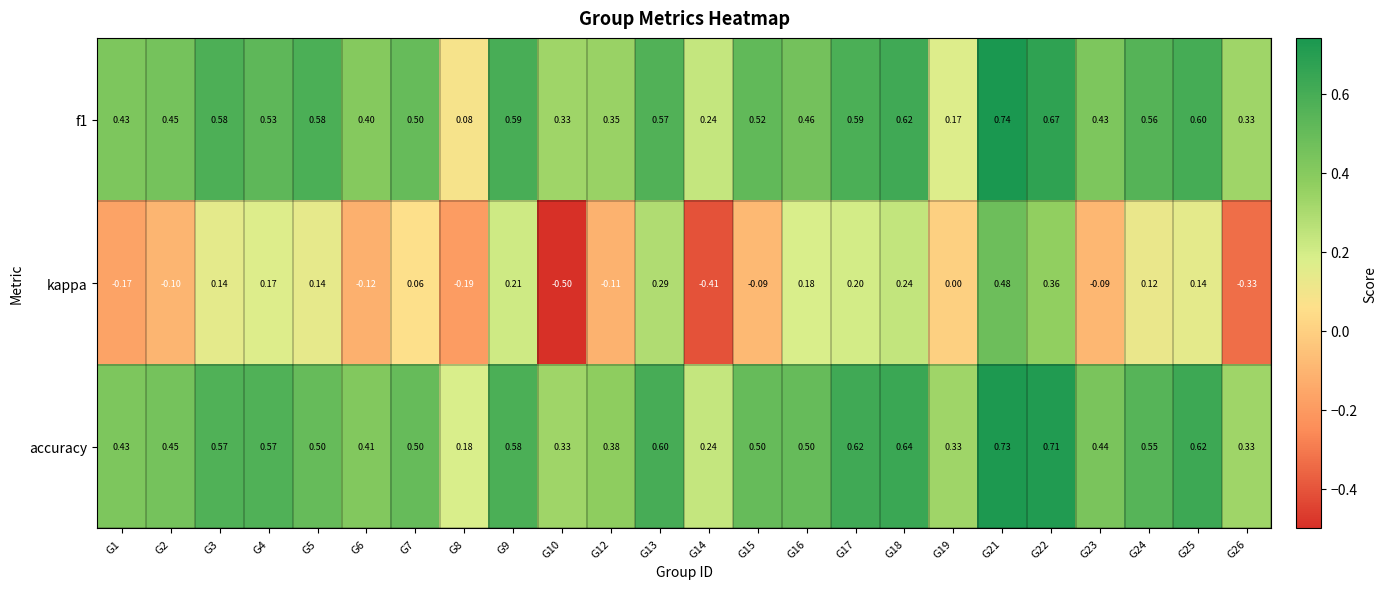

Between G9 and G25, which series saw the biggest shift?

kappa